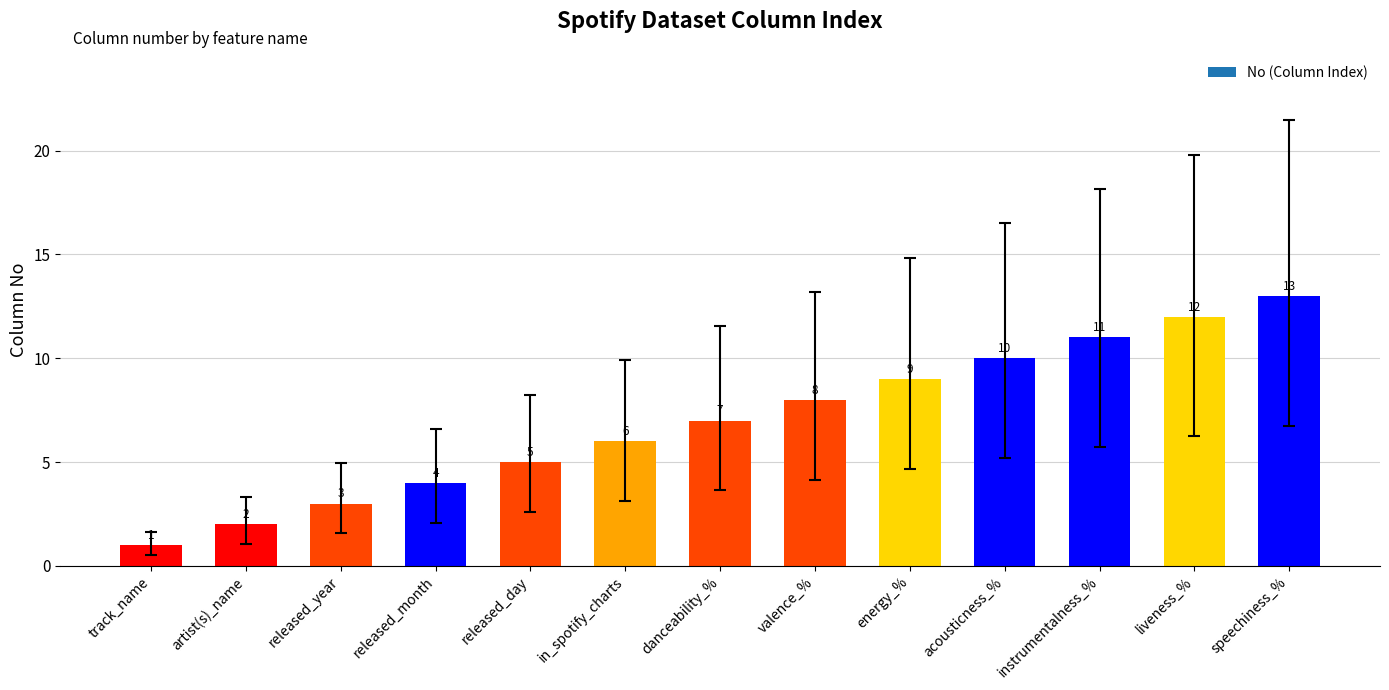

What is the change in value from released_day to liveness_%?

+7